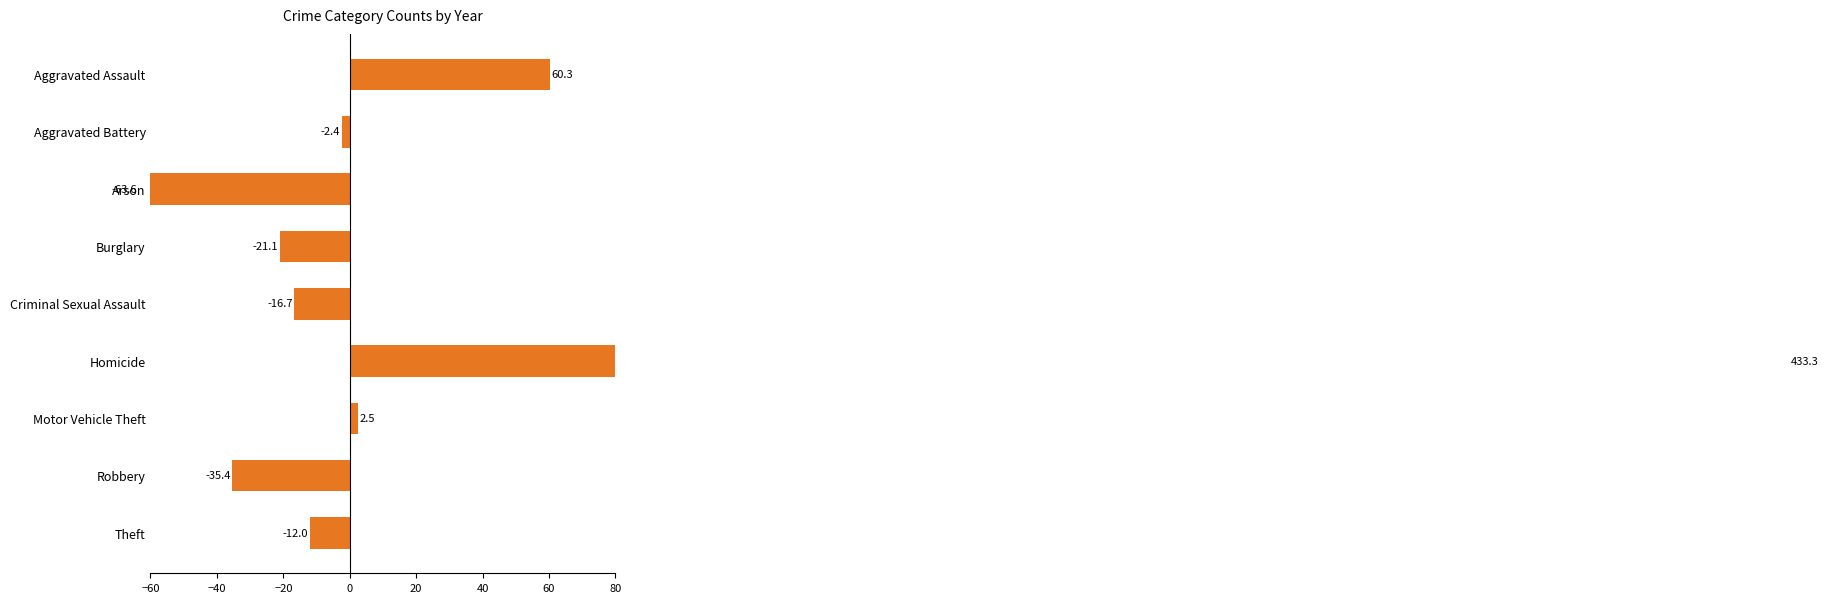

What is the difference between the second highest and minimum values?

124.0